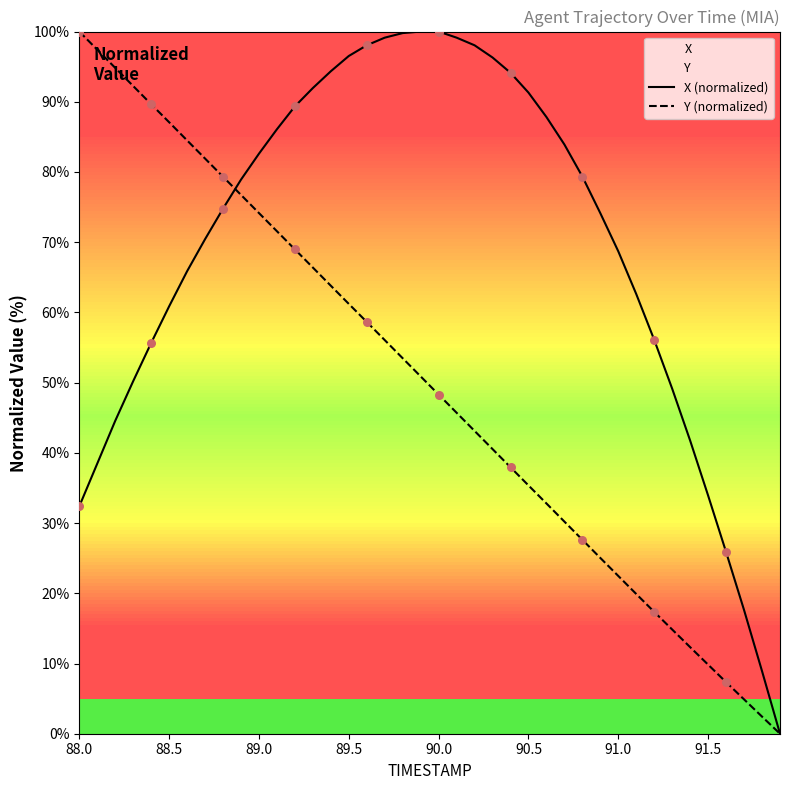

What are all the series names shown in the legend?

X (normalized), Y (normalized)